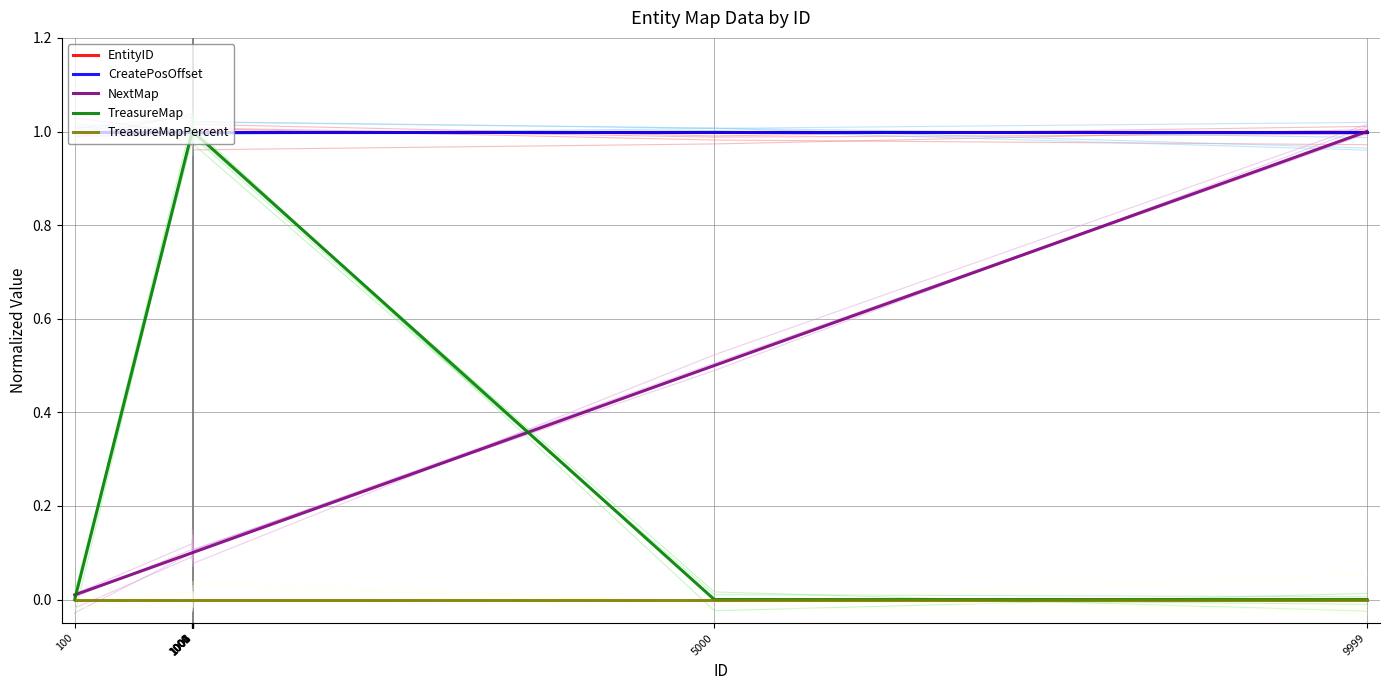

Which series changed the most between 1004 and 9999?

TreasureMap